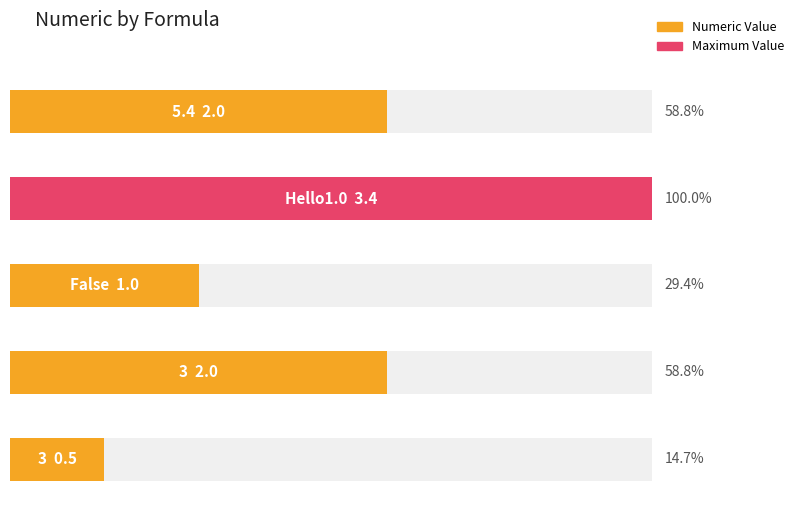

How many data points are less than 2?

2